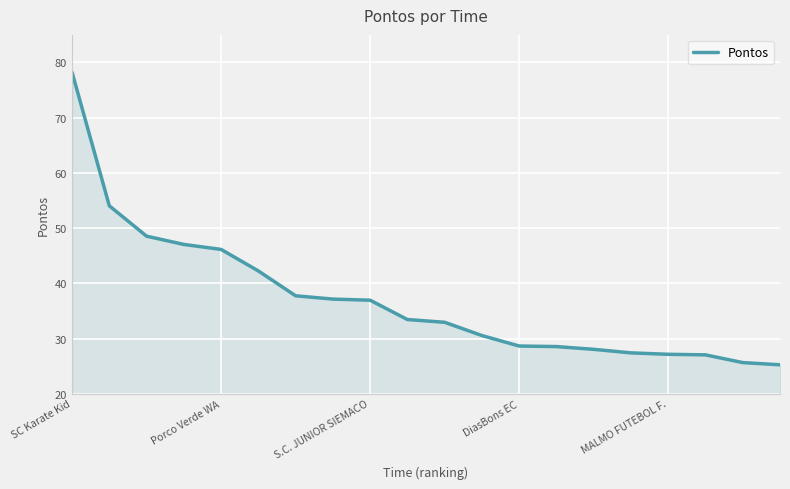

What is the minimum value shown in the chart?

25.2